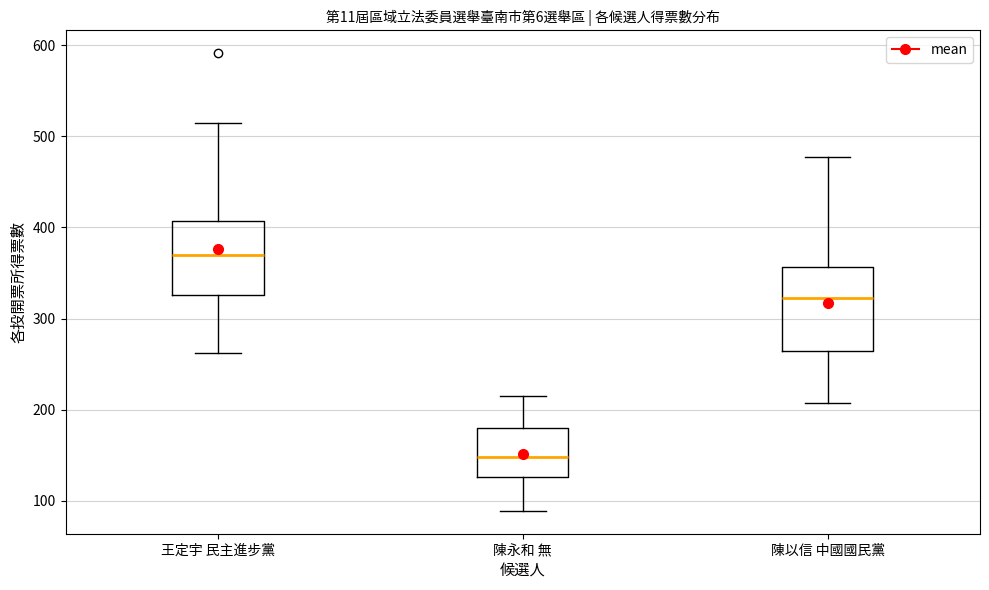

Which box's median line is the highest?

王定宇 民主進步黨